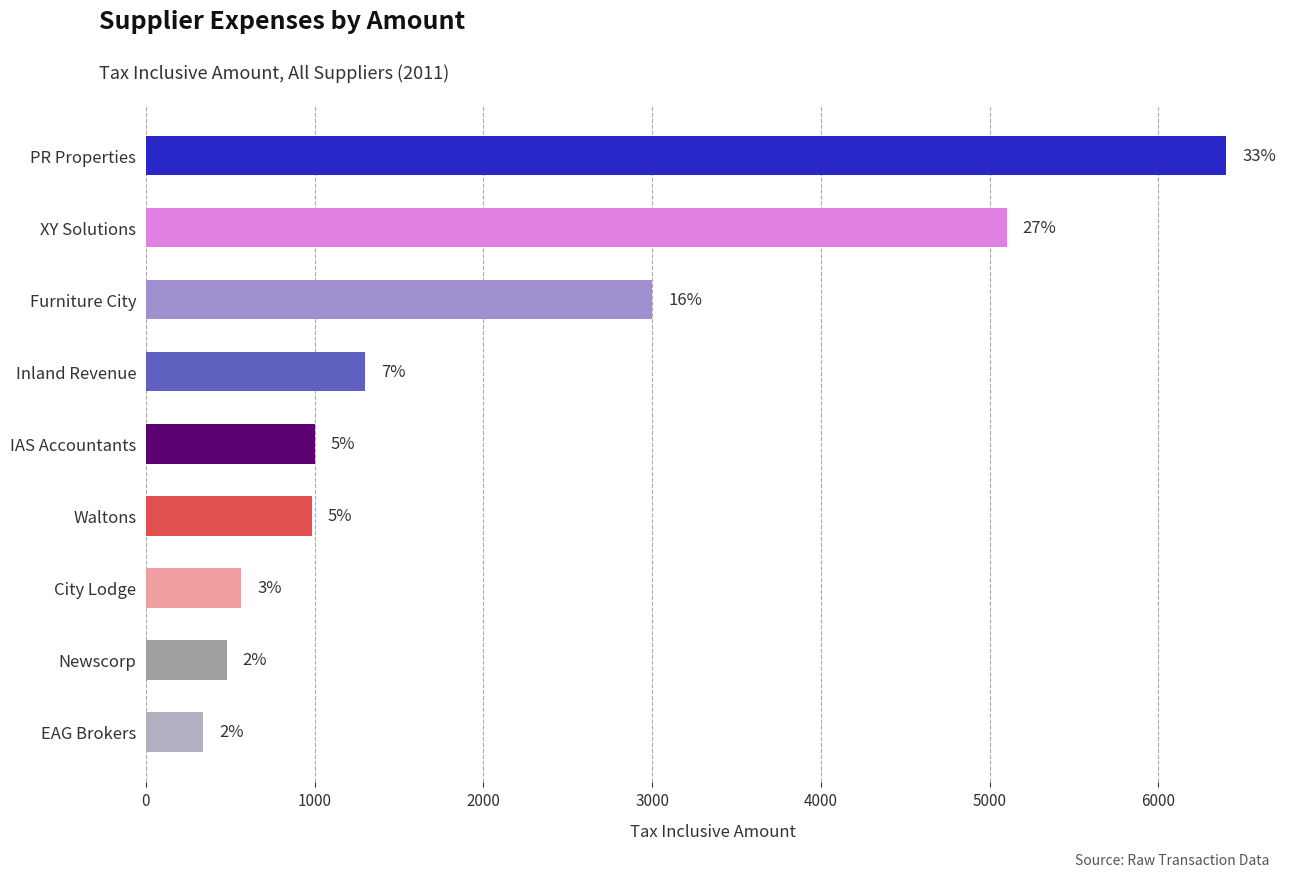

How many bars are there in total?

9